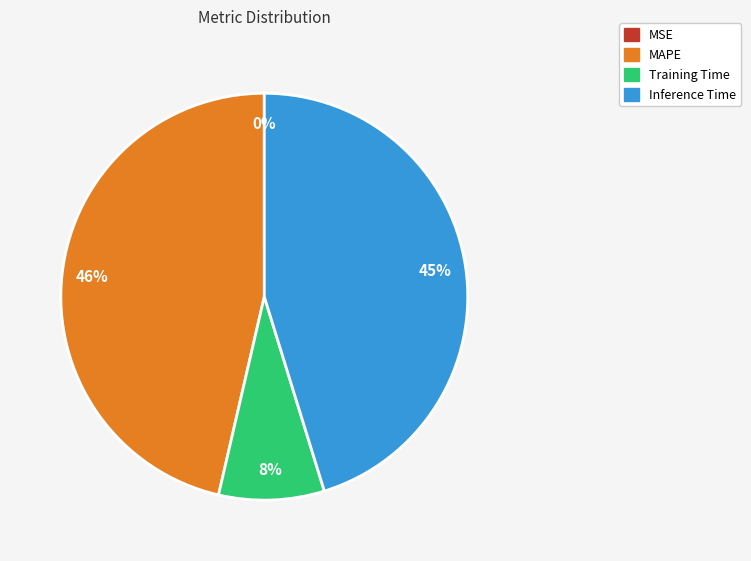

To the nearest percent, what is the difference between the largest and smallest slice percentages?

46%